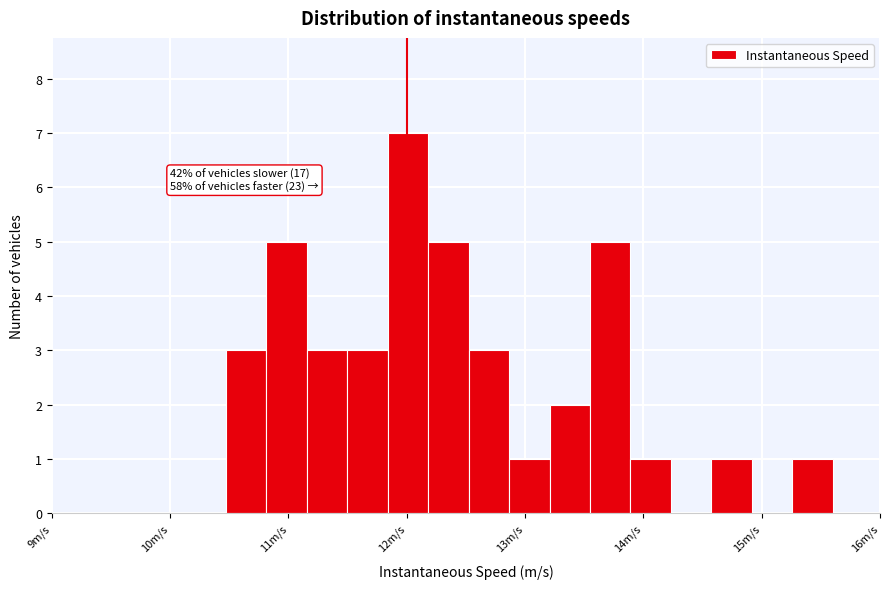

Read against the x-axis, roughly where is the centre of the tallest bar?

12.0